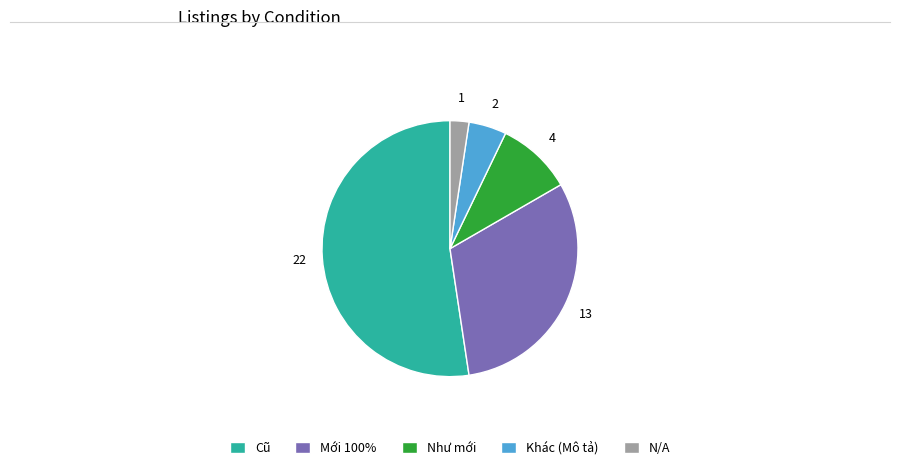

Which slice is the largest?

Cũ